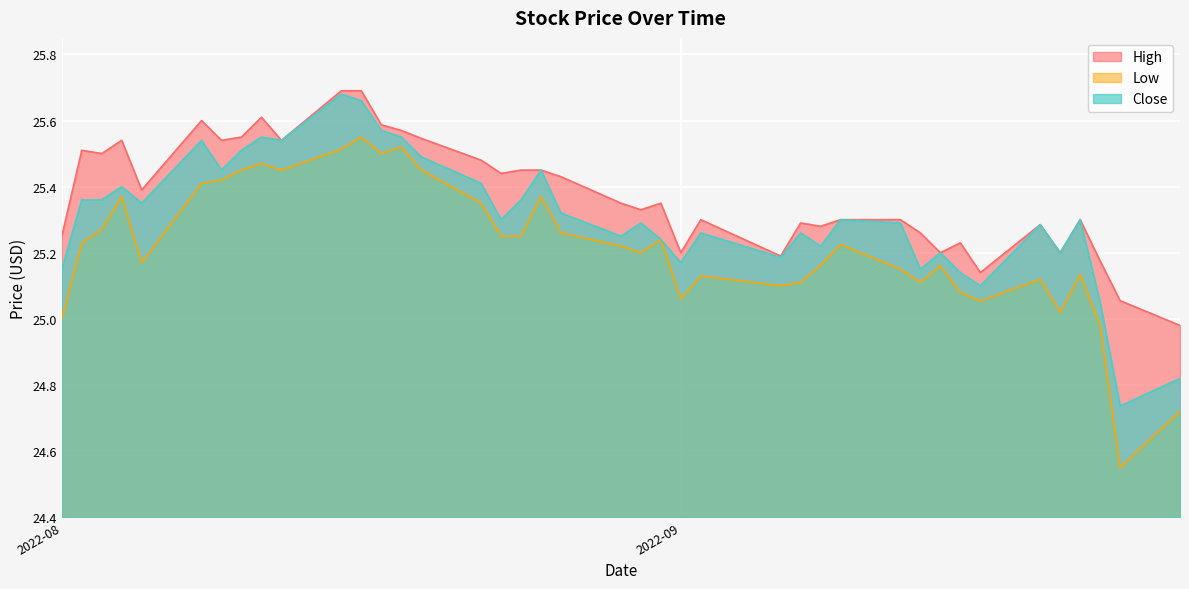

How many values in the Low series exceed 25?

36